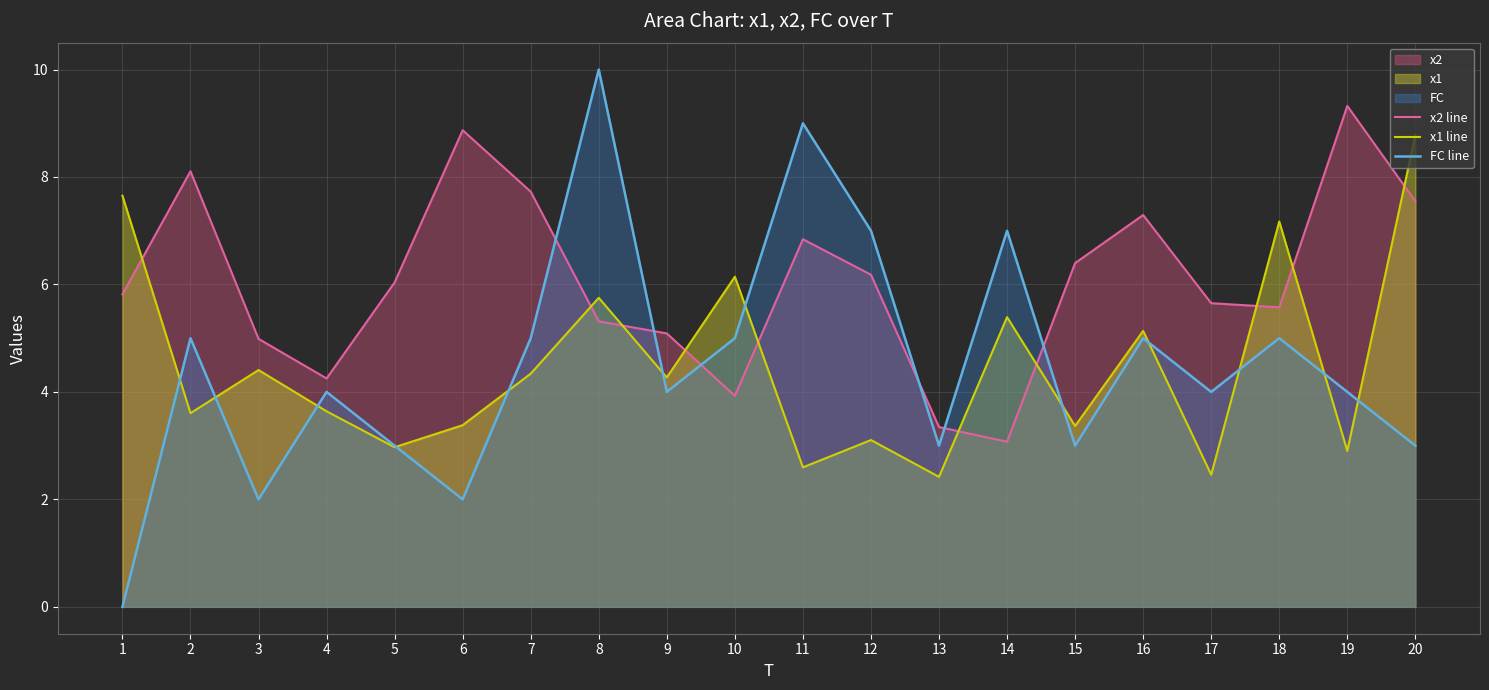

Which series has the largest total across all categories?

x2 line